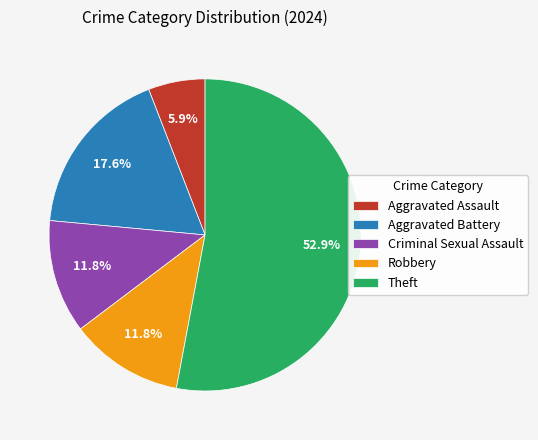

Does Criminal Sexual Assault account for over 50% of the chart?

No